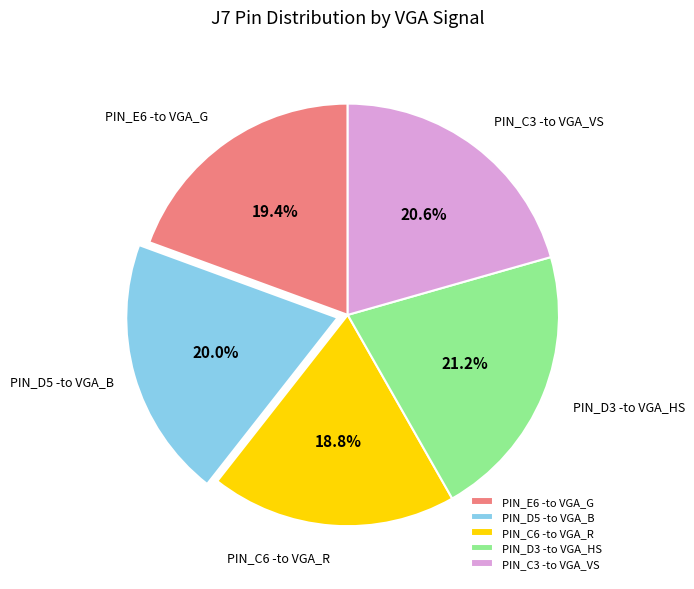

What percentage do PIN_E6 -to VGA_G and PIN_D5 -to VGA_B together represent?

39.4%